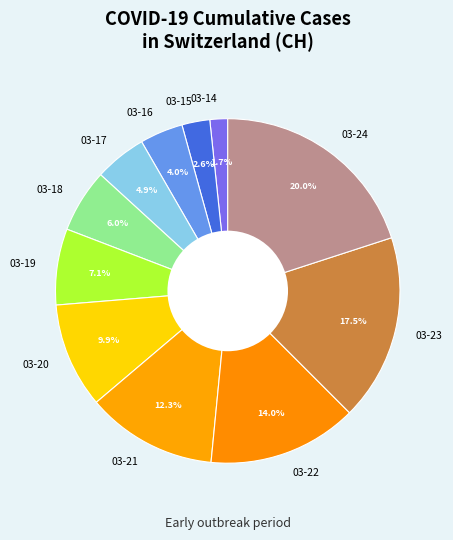

Do 03-22 and 03-18 together represent more than half of the pie?

No